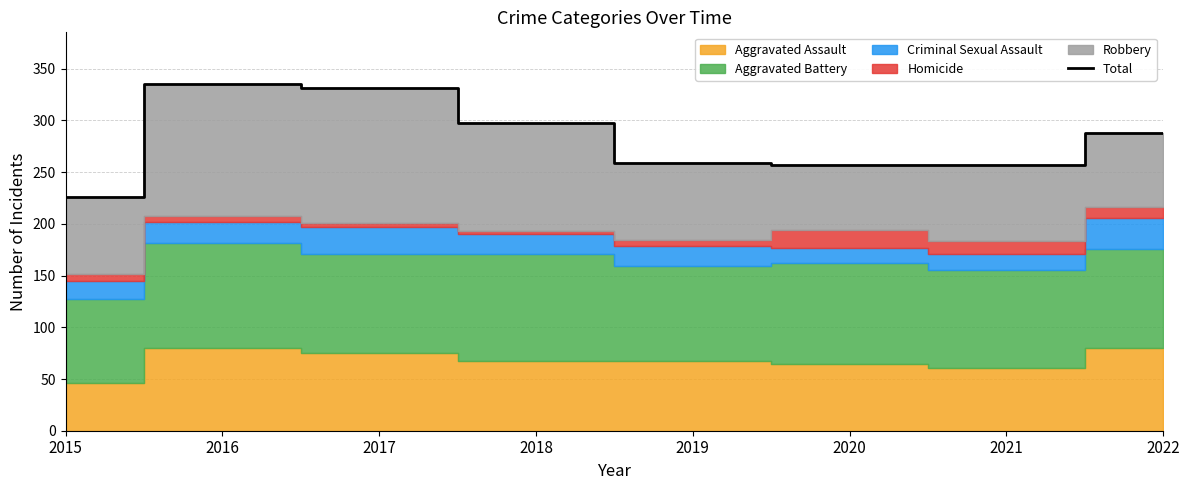

Rank the categories by value from lowest to highest.

2015, 2020, 2021, 2019, 2022, 2018, 2017, 2016